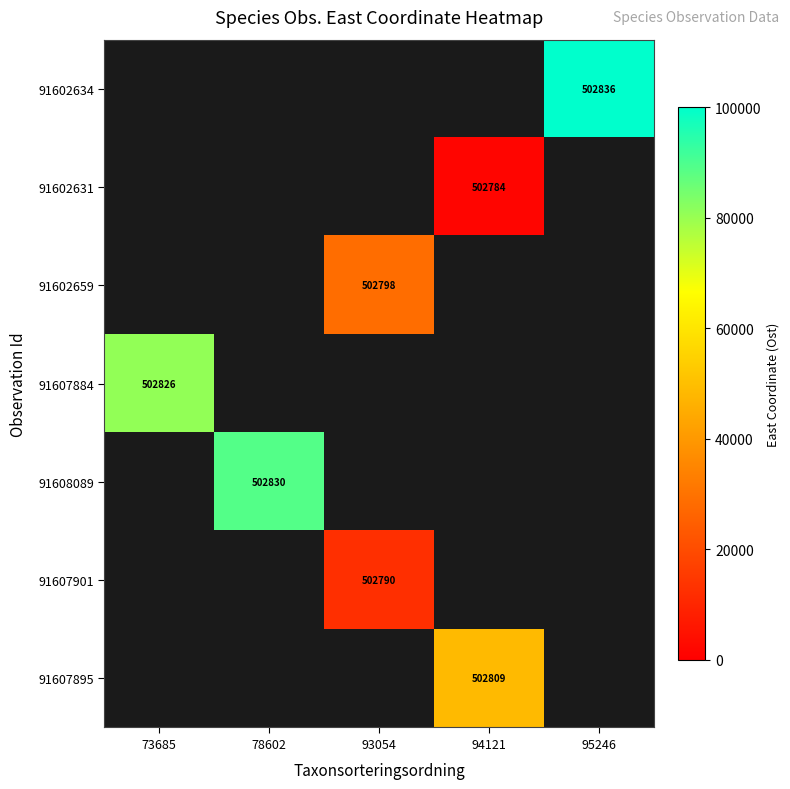

Between 78602 and 95246, which is larger?

95246